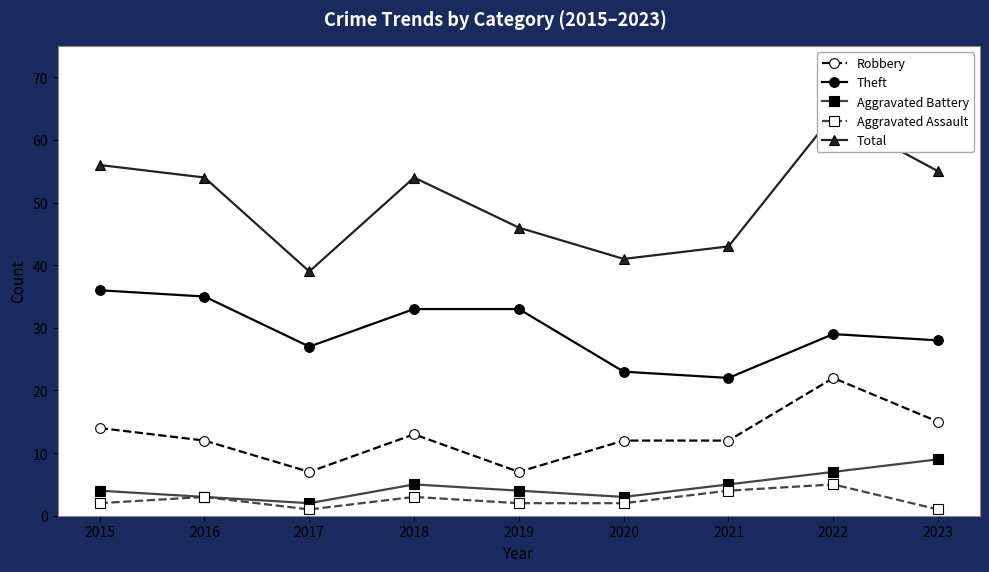

Is it true that Total equals 54 at 2016?

True